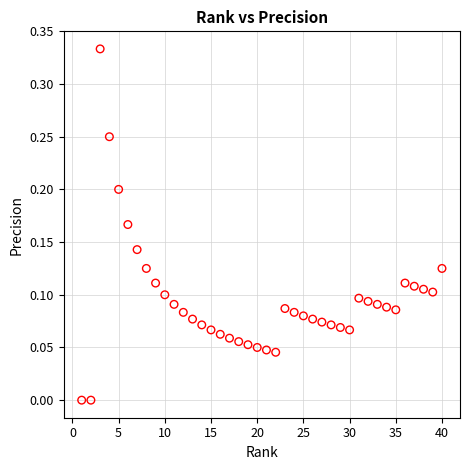

What is the range of X values (max minus min)?

39.0